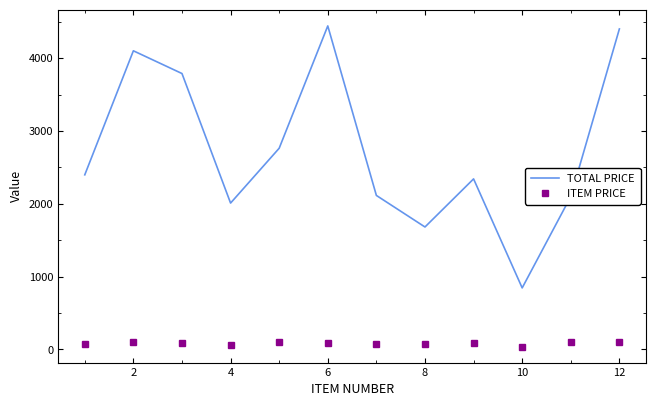

True or false: ITEM PRICE and TOTAL PRICE intersect in this chart.

False